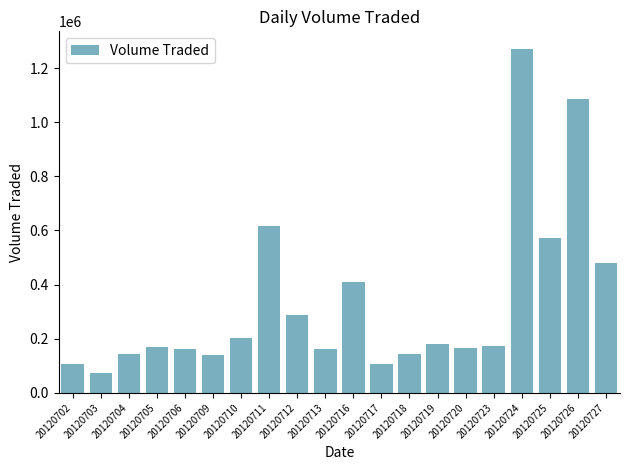

What is the approximate value at 20120702?

105100